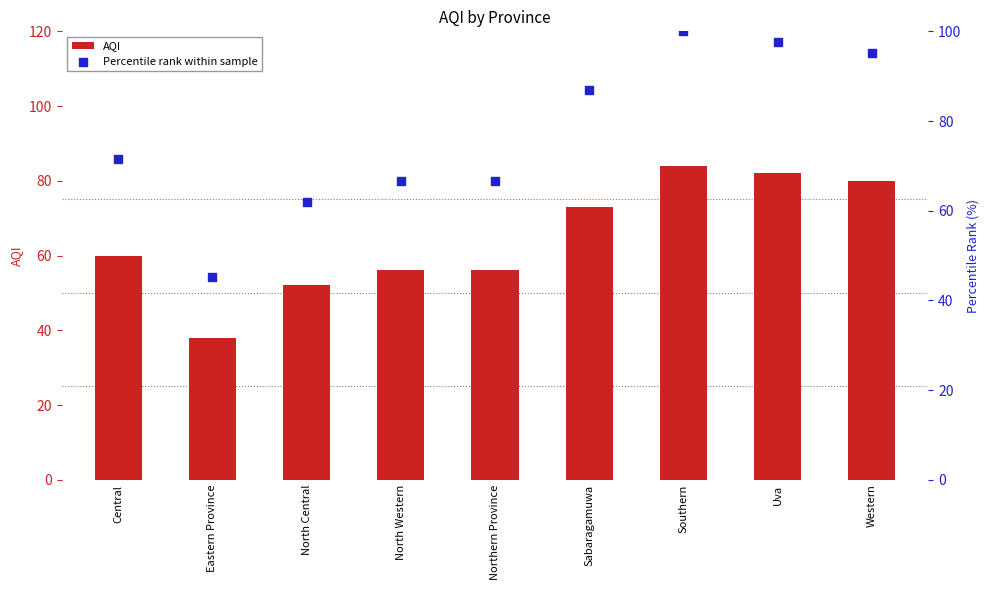

Which series contains the lowest Y value?

AQI